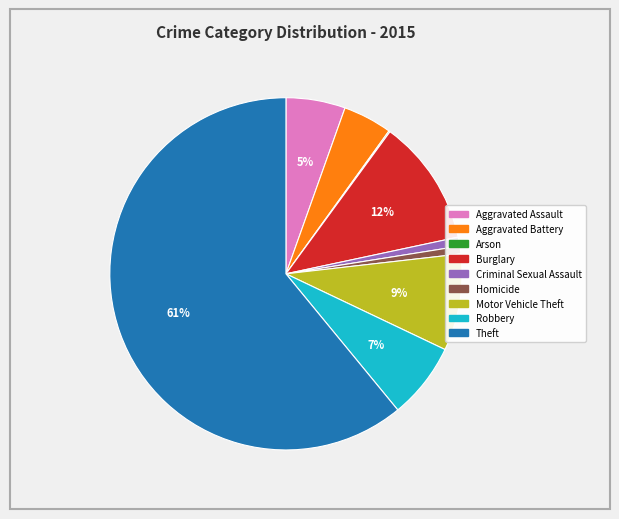

Between Criminal Sexual Assault and Aggravated Battery, which is larger?

Aggravated Battery